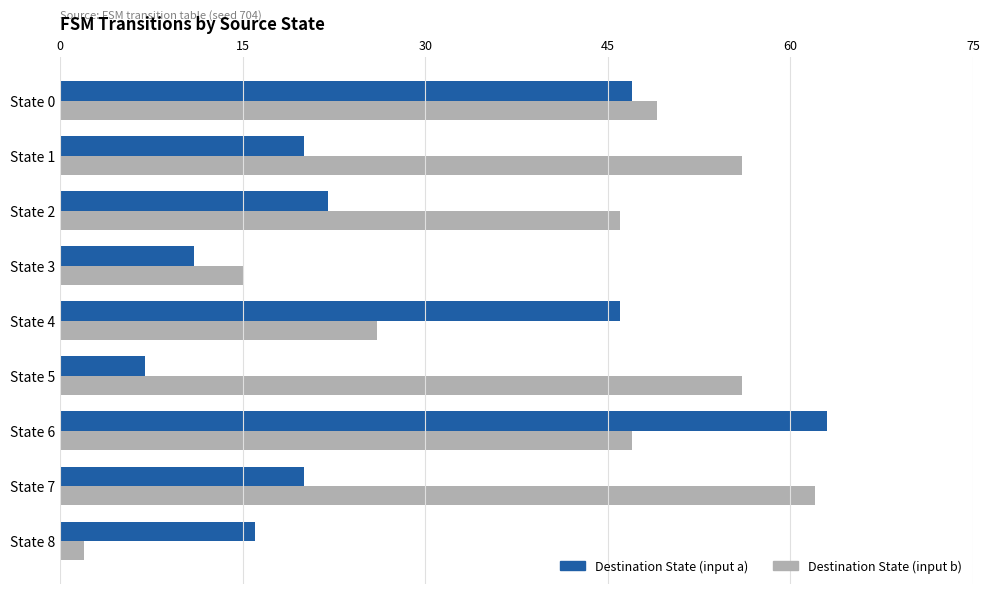

List the series in order of their overall mean, highest first.

Destination State (input b), Destination State (input a)